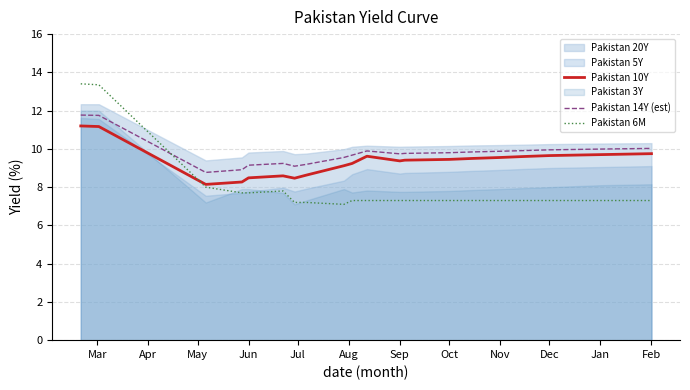

Count the number of categories in the chart.

20